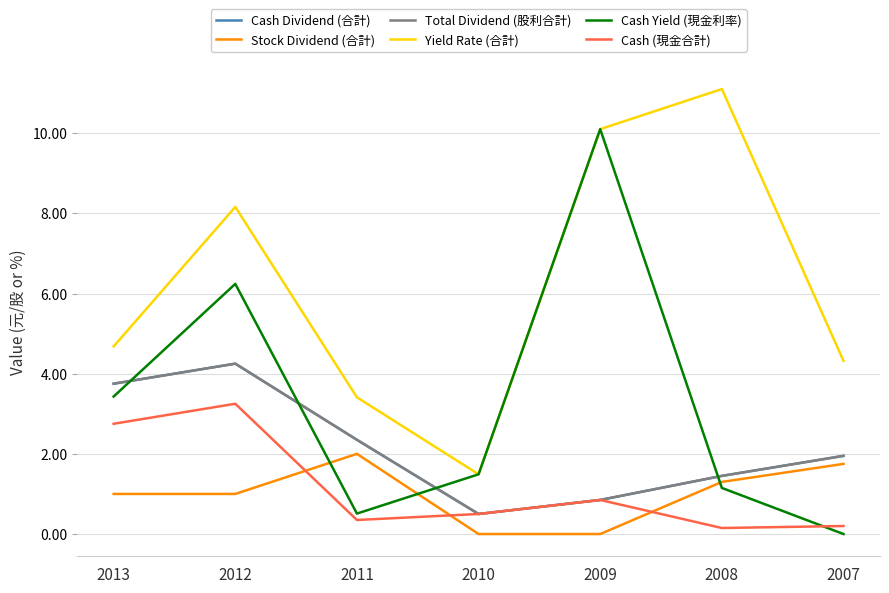

Is it true that Total Dividend (股利合計) equals 2.4 at 2011?

True